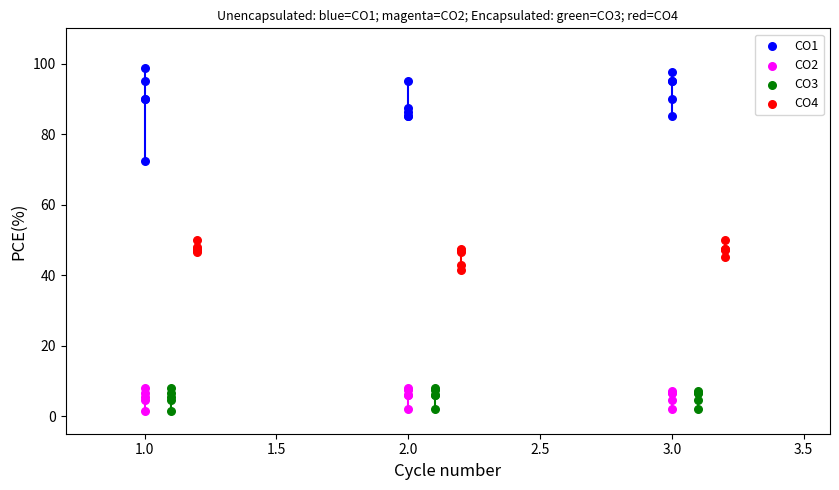

Which series reaches the maximum Y coordinate?

CO1